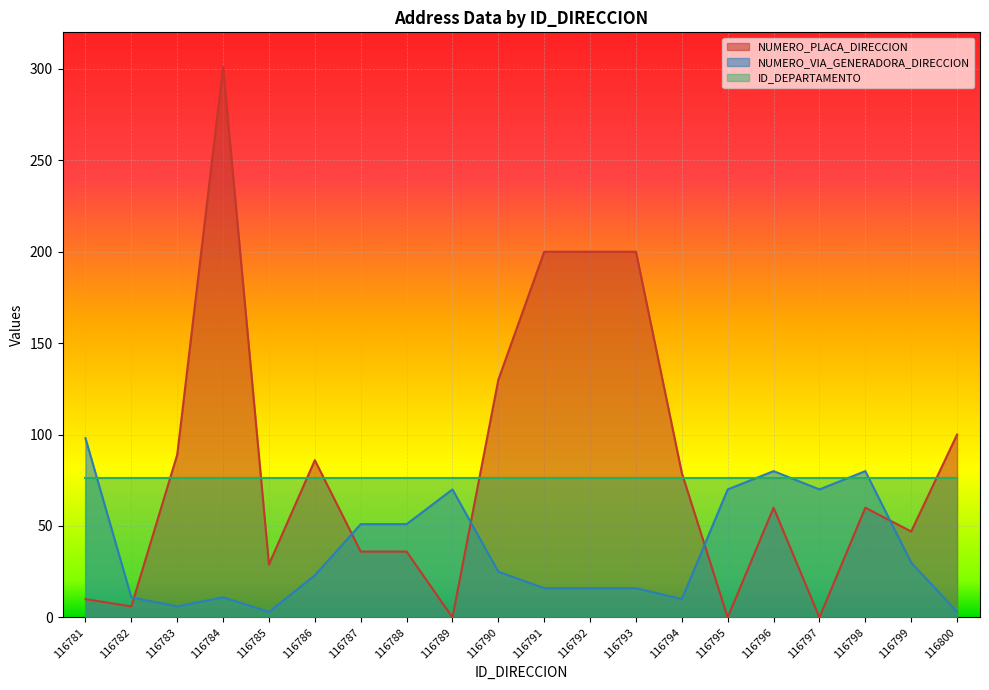

What is the highest value of the NUMERO_PLACA_DIRECCION series?

301